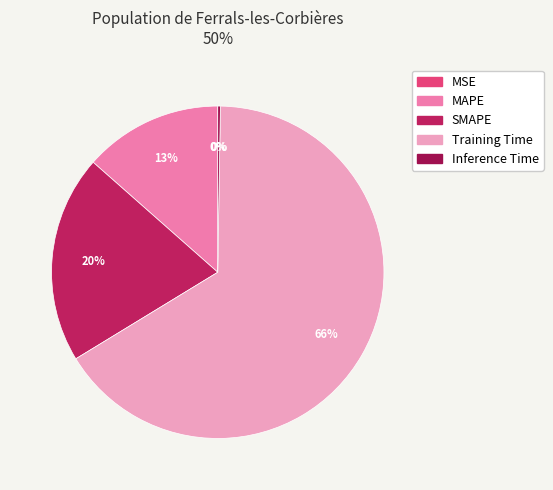

To the nearest percent, what is the average slice percentage?

20%